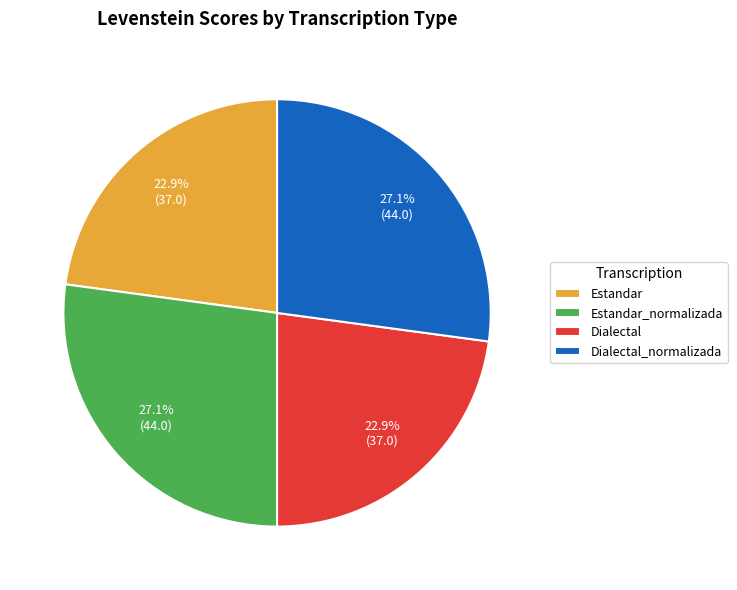

Is Dialectal the majority of the pie?

No